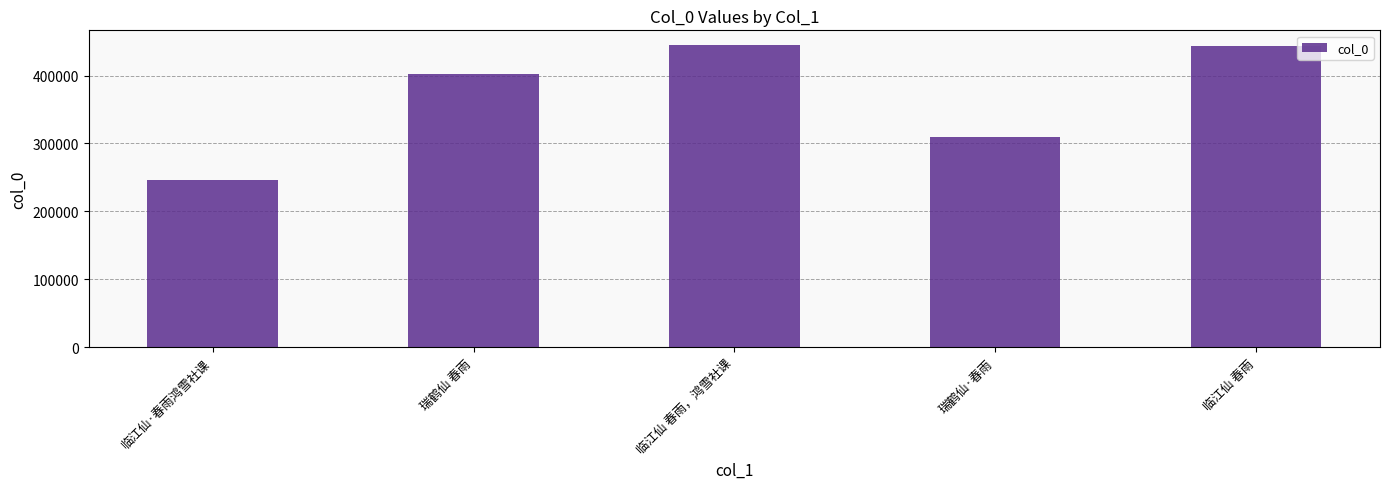

Are the bars horizontal?

No